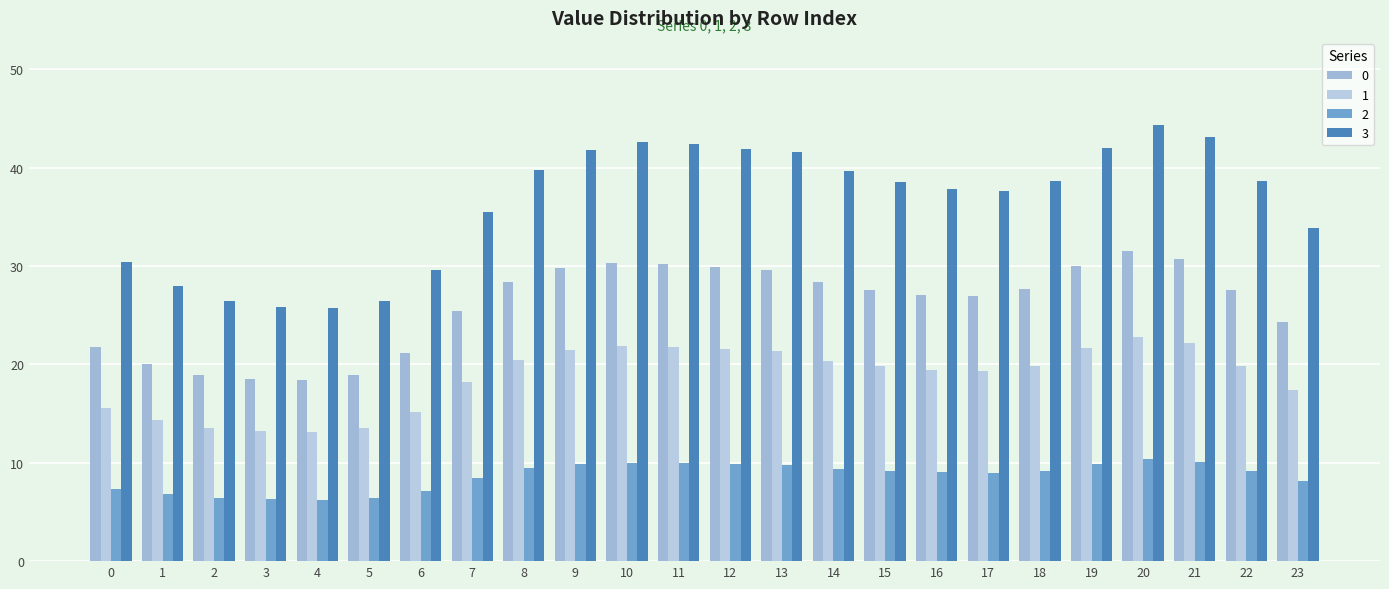

Where is 2 nearest to the value 8?

23